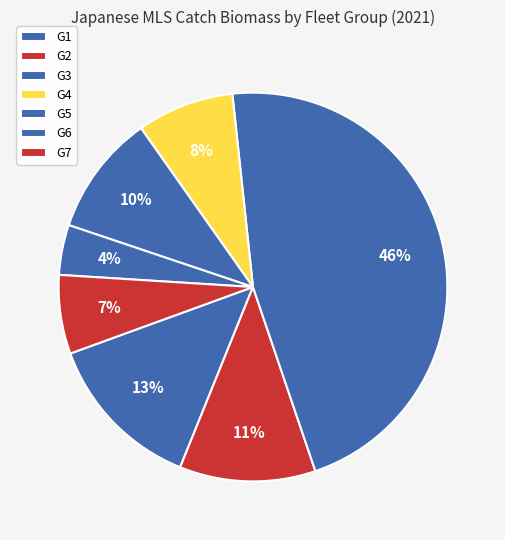

To the nearest percent, what is the difference between the largest and smallest slice percentages?

42%